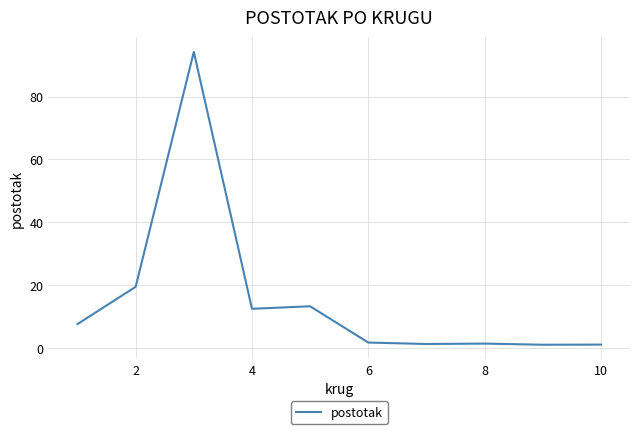

What is the difference between the maximum and minimum values?

93.2